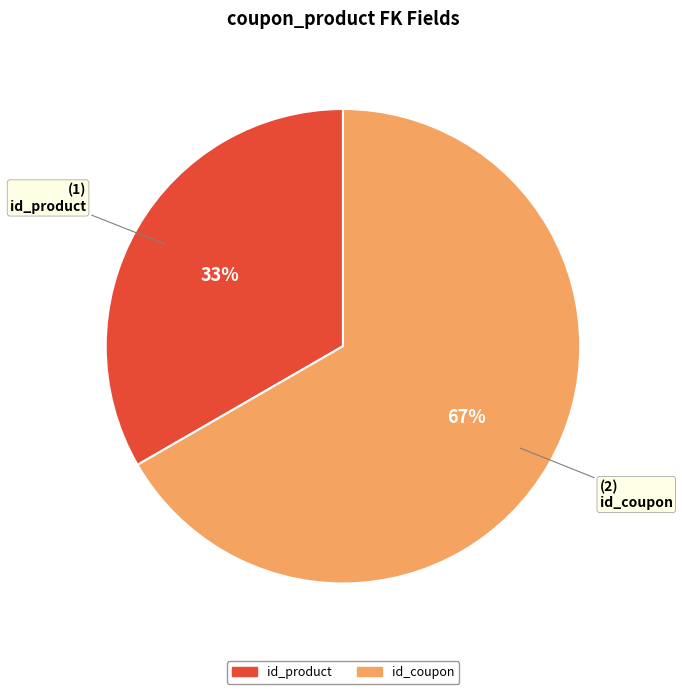

What percentage is the id_product slice, to the nearest percent?

33%